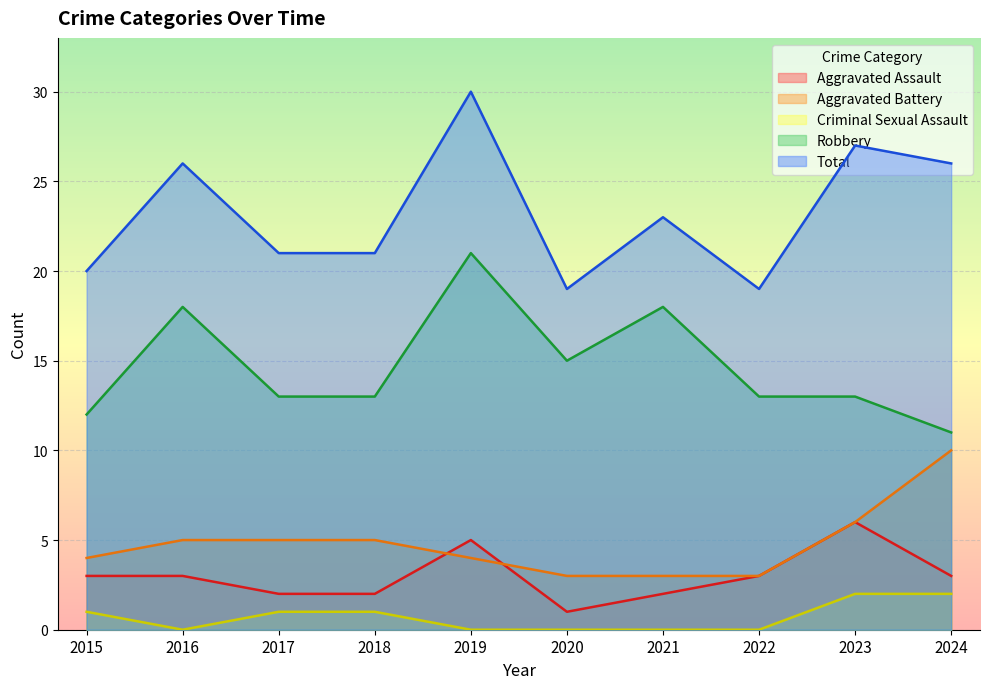

The Robbery series shows 12 at 2015. True or false?

True